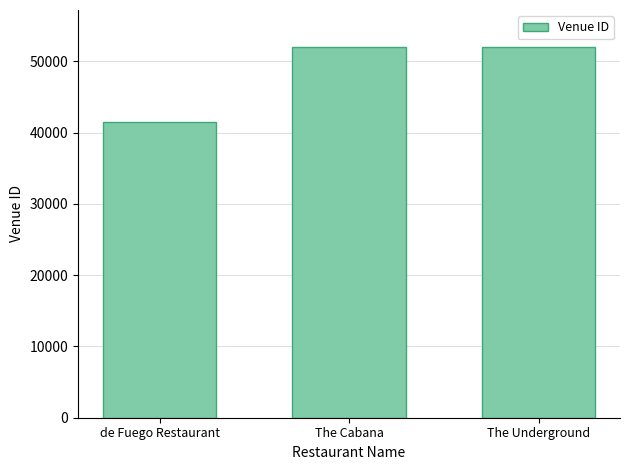

Approximately how many times larger is the value at de Fuego Restaurant compared to The Cabana?

0.8